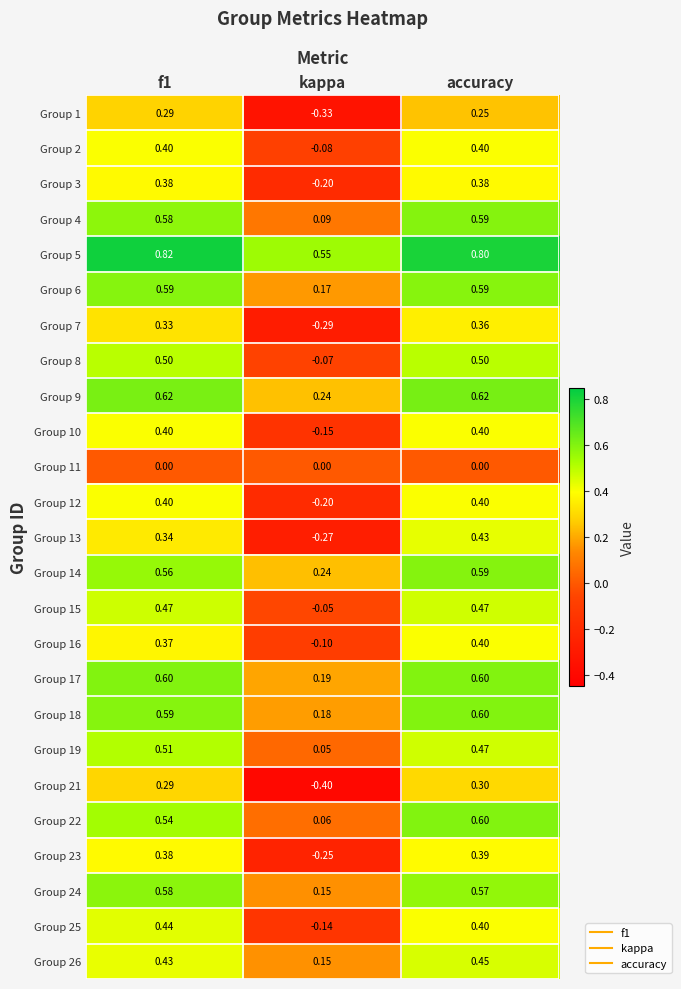

At which label is Group 8 closest to 0?

kappa